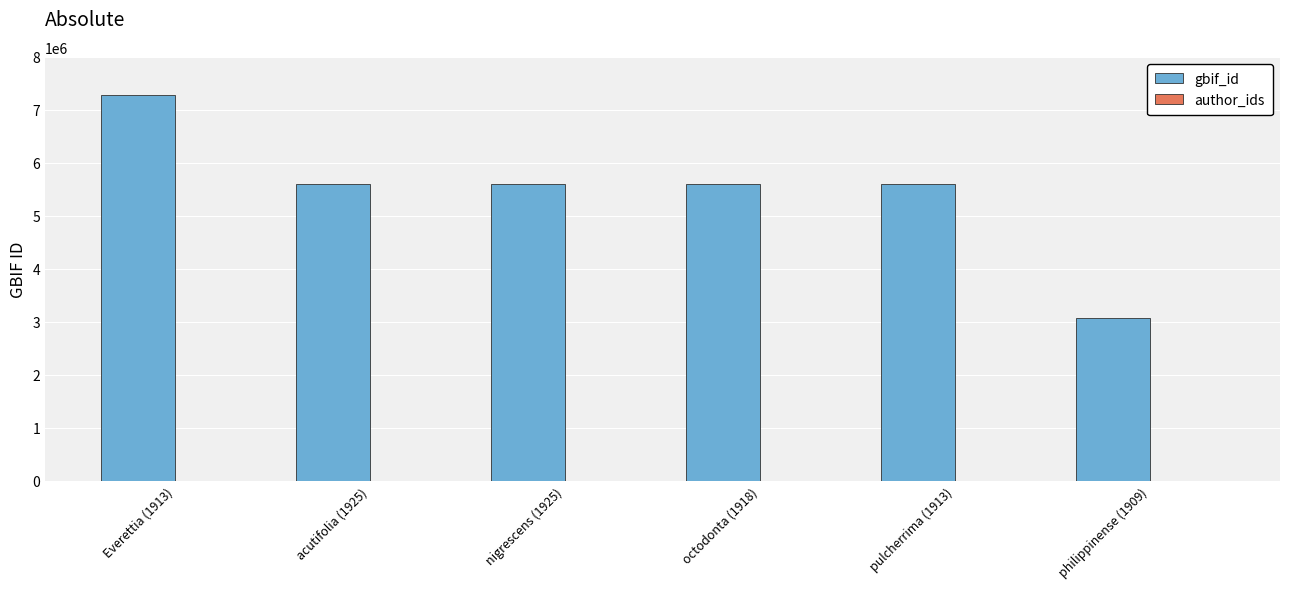

Between philippinense (1909) and pulcherrima (1913), which is larger?

pulcherrima (1913)